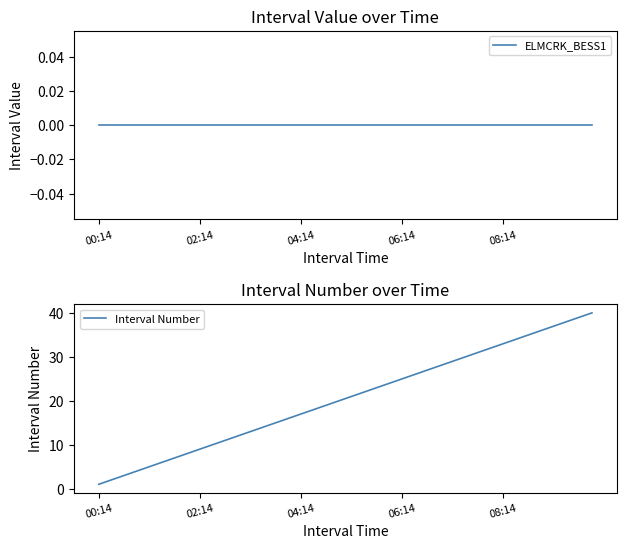

At how many categories does at least one series exceed 18?

22